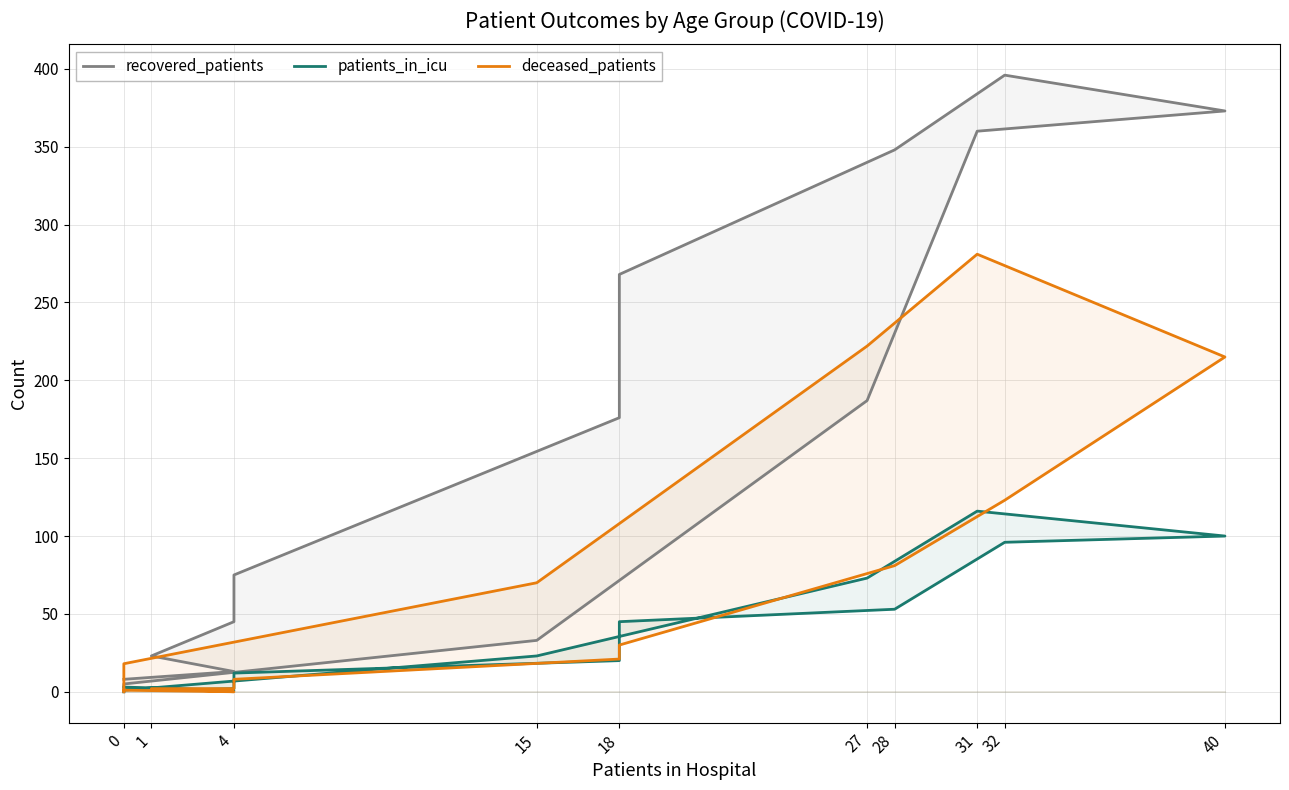

What are all the series names shown in the legend?

recovered_patients, patients_in_icu, deceased_patients